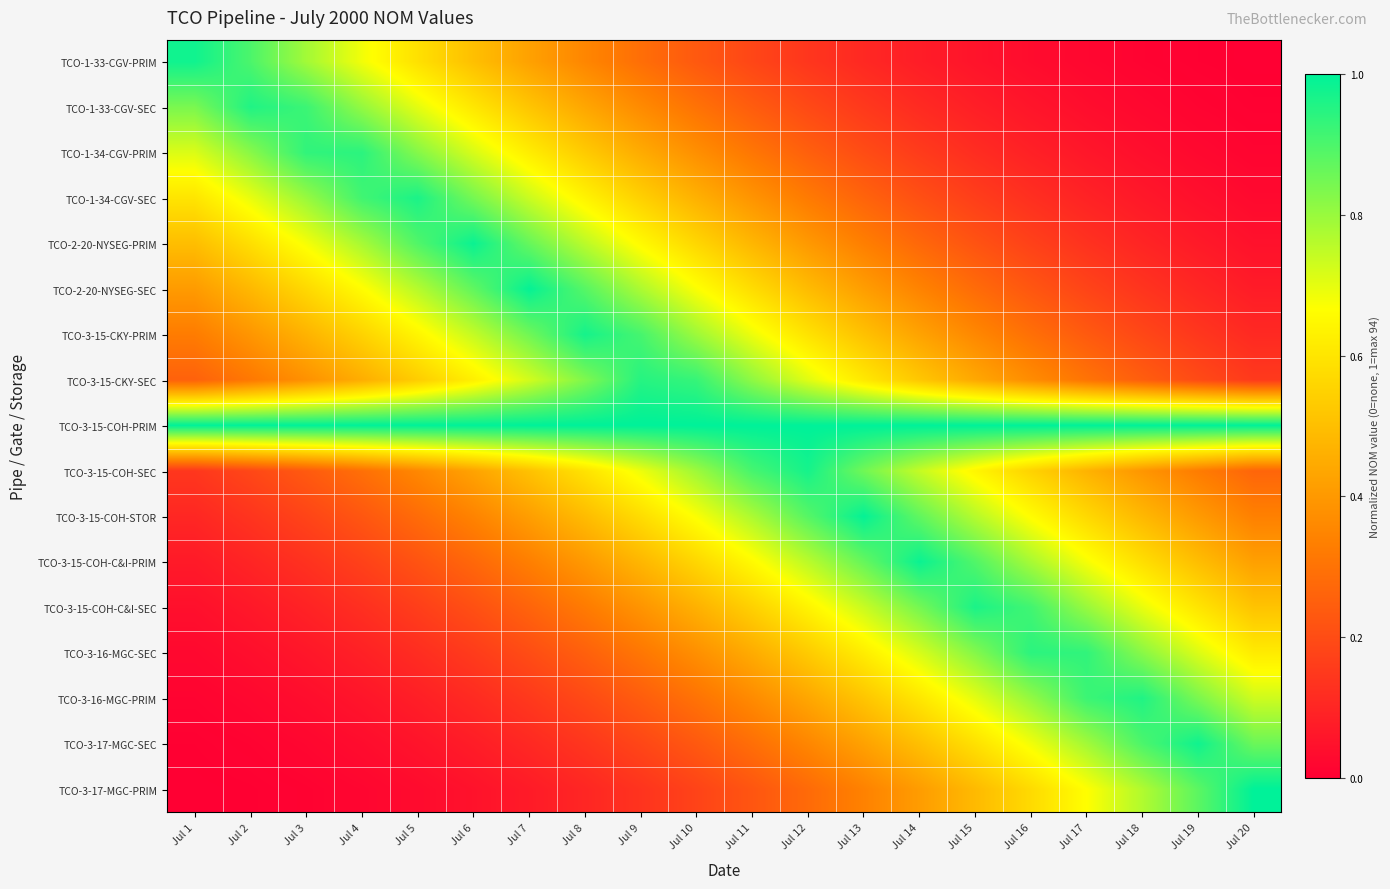

Which series has the widest spread of values?

TCO-3-17-MGC-PRIM